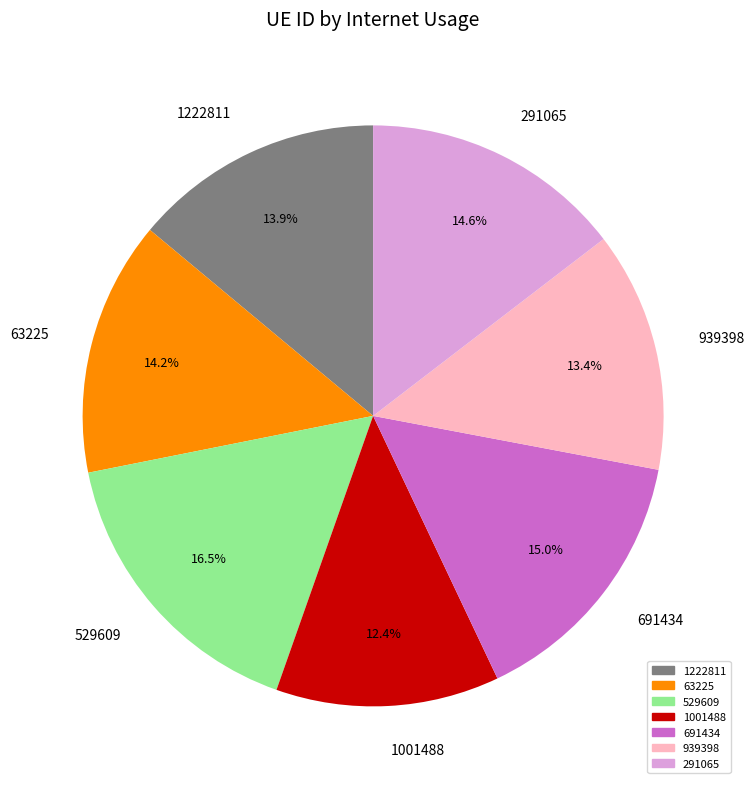

To the nearest percent, what percentage of the pie is 291065?

15%